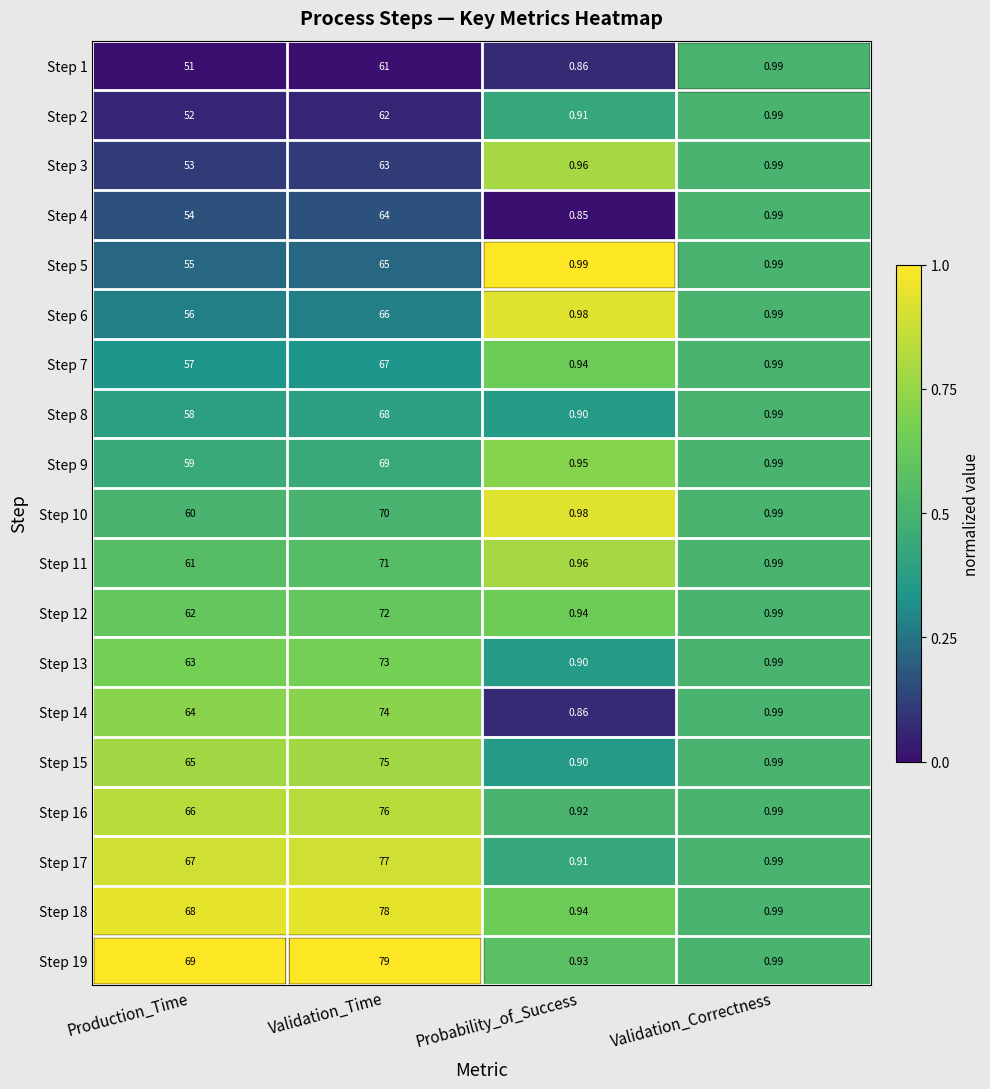

List the labels in order of Step 13 value, largest first.

Validation_Time, Production_Time, Validation_Correctness, Probability_of_Success